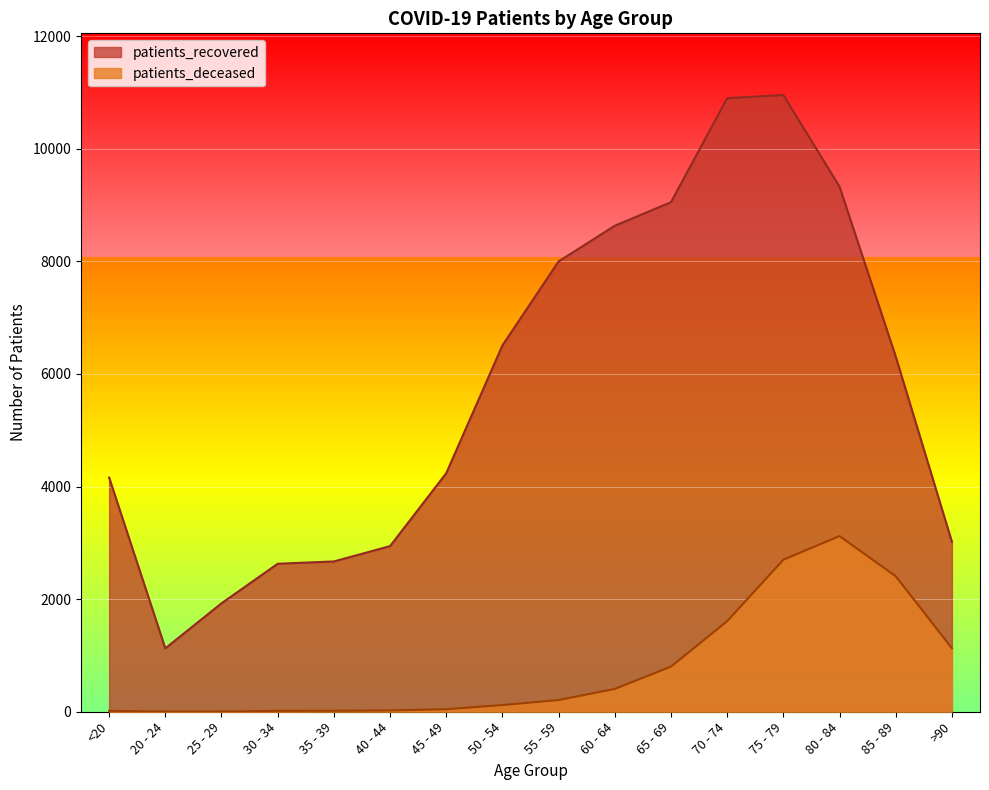

At which label is patients_deceased closest to 1562?

70 - 74